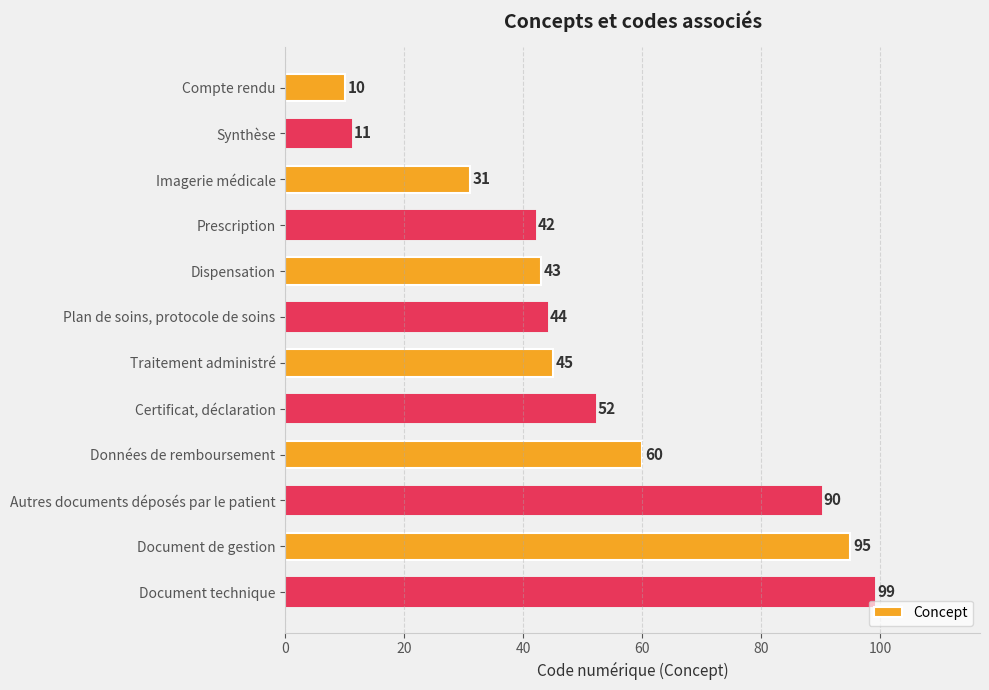

The chart shows a value of 43 at Dispensation. True or false?

True